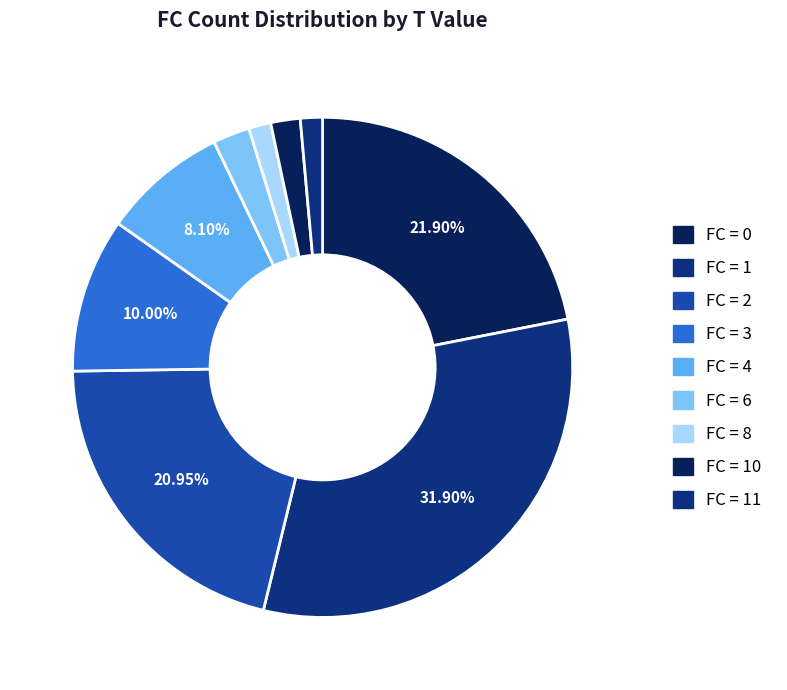

How many slices are in this pie chart?

9